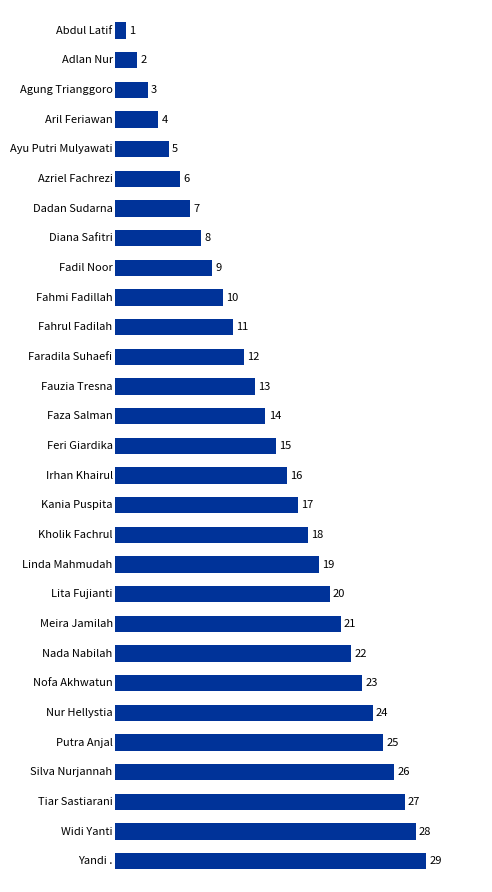

Which has a higher value, Linda Mahmudah or Nofa Akhwatun?

Nofa Akhwatun